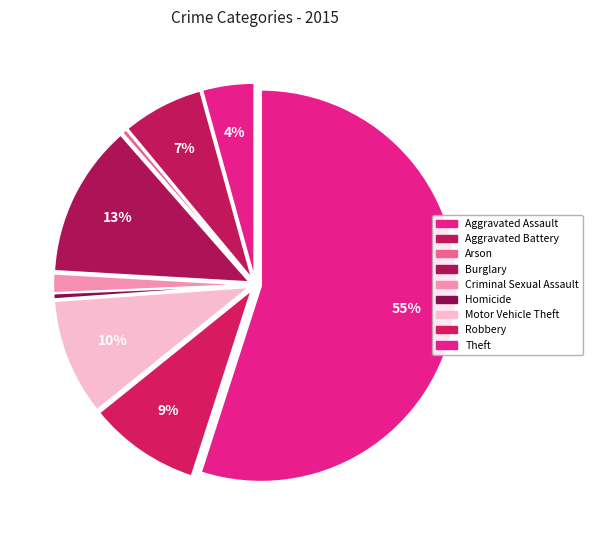

Approximately how many times larger is the value at Aggravated Assault compared to Homicide?

9.0